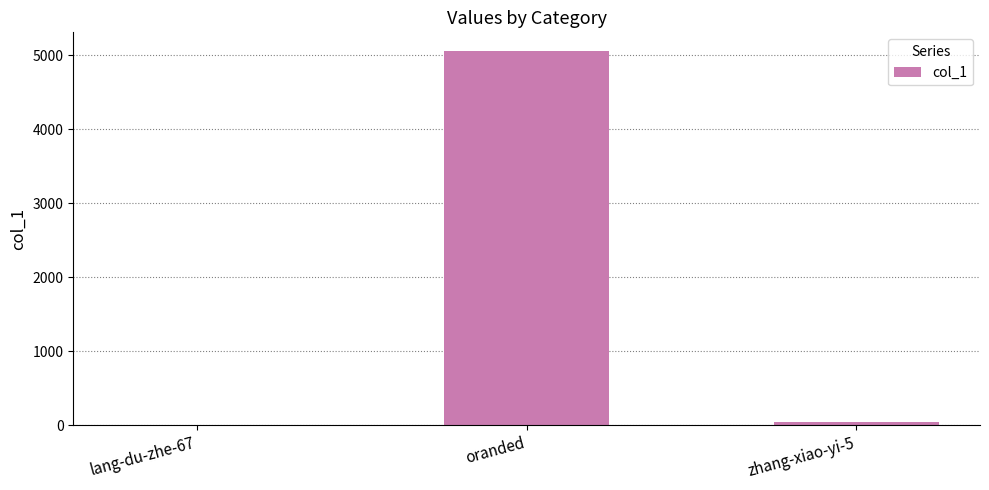

What is the change in value from lang-du-zhe-67 to oranded?

+5055